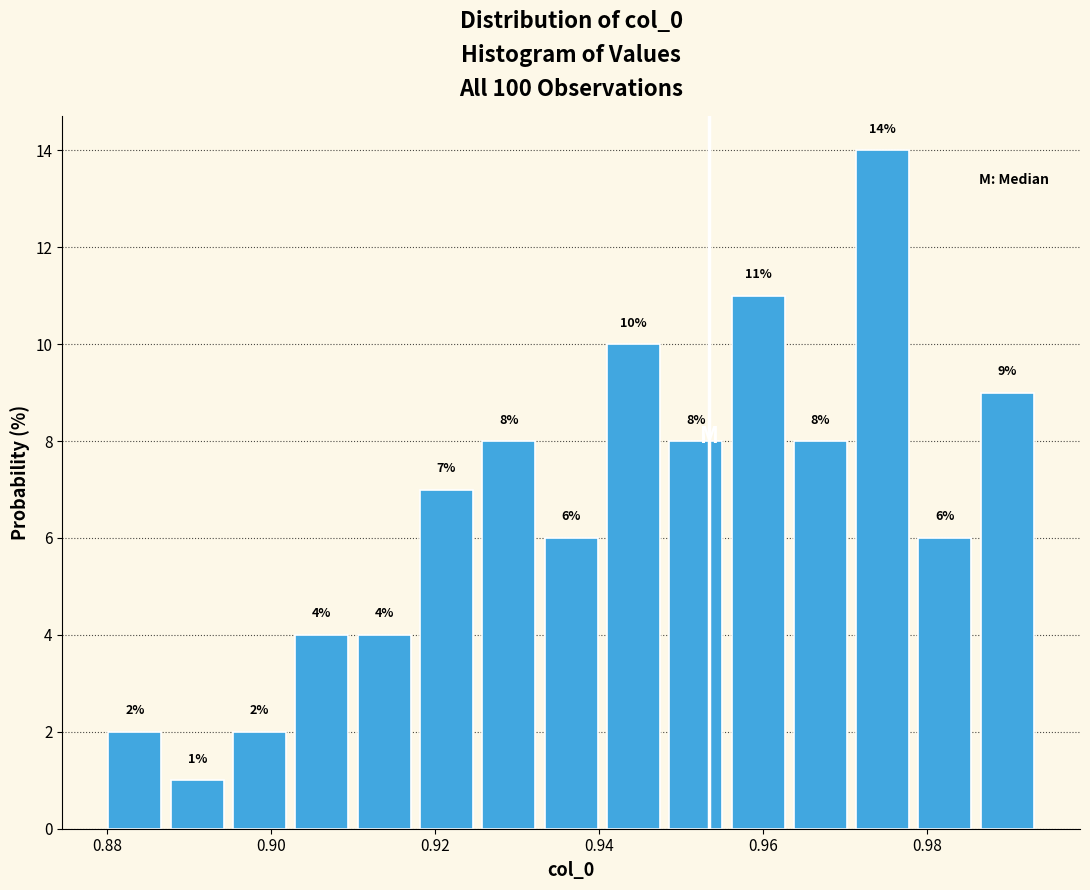

Read against the x-axis, roughly where is the centre of the tallest bar?

0.974